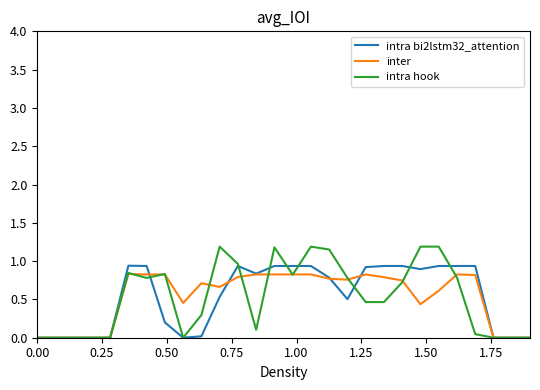

Which series has the largest range (max minus min)?

intra hook